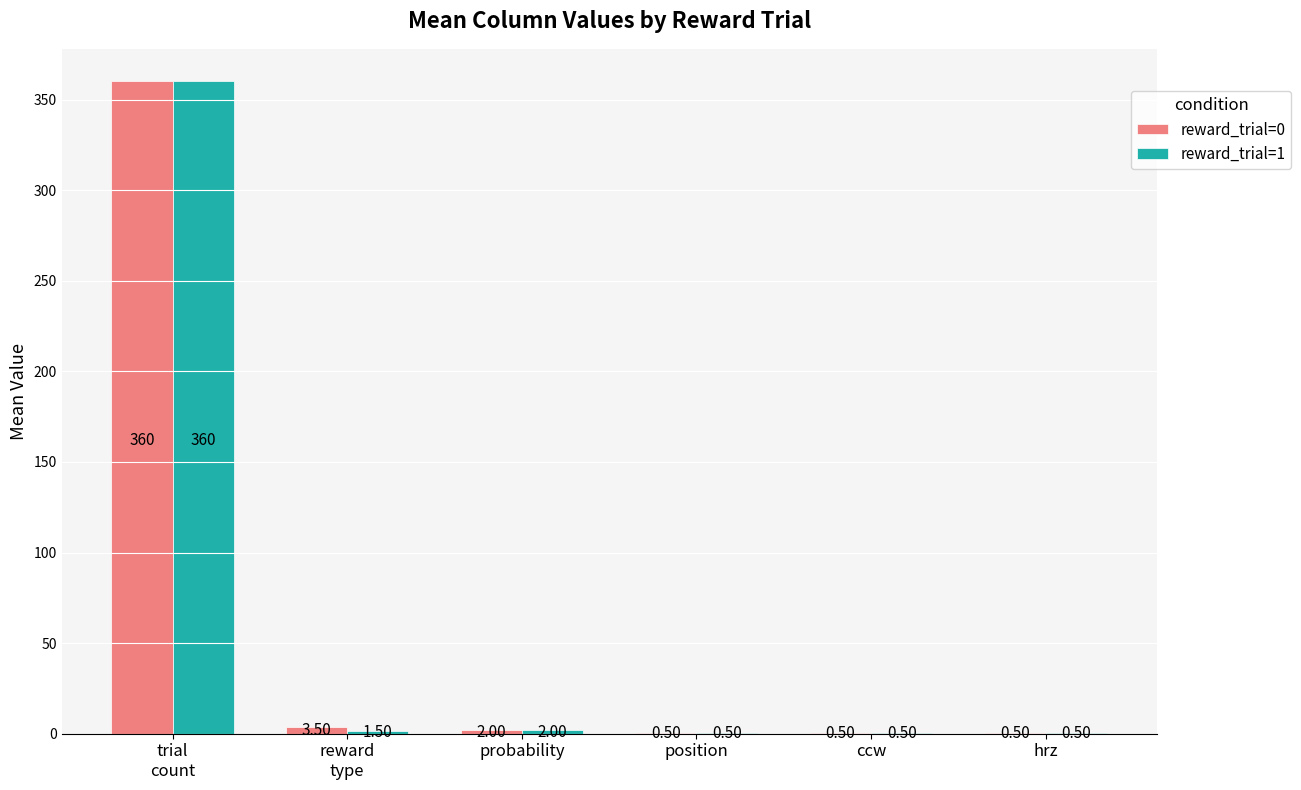

Which series has the largest total across all categories?

reward_trial=0